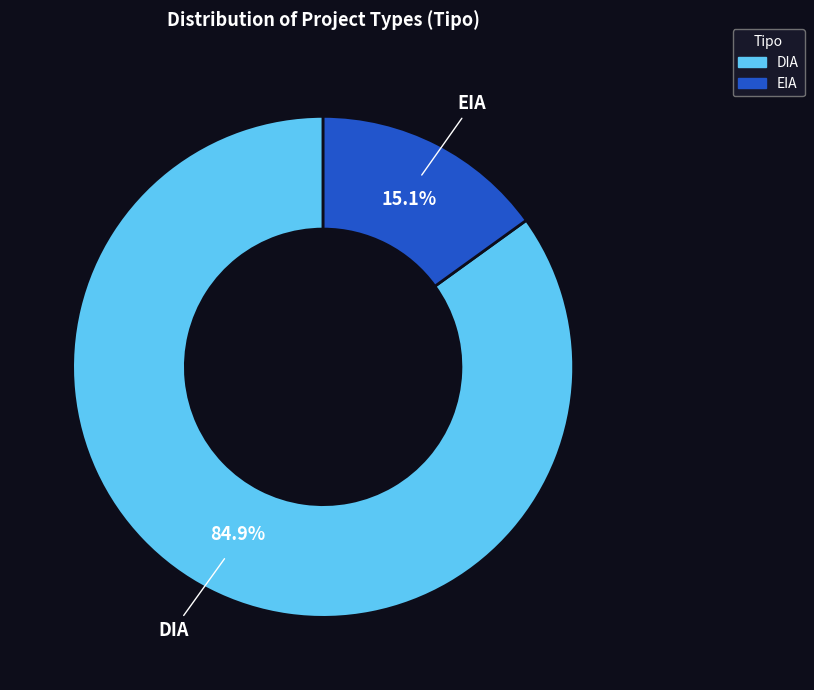

True or false: DIA accounts for 91% of the total.

False